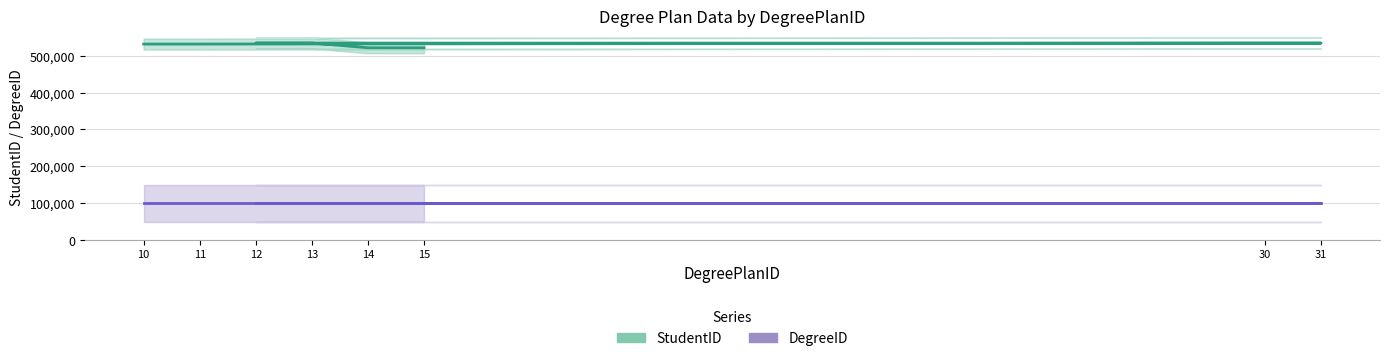

At which label does DegreeID reach its minimum?

10